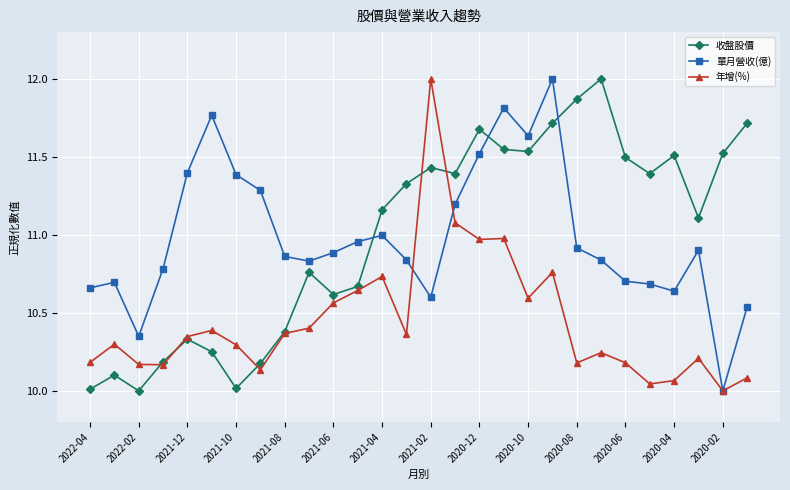

True or false: 收盤股價 and 單月營收(億) intersect in this chart.

True